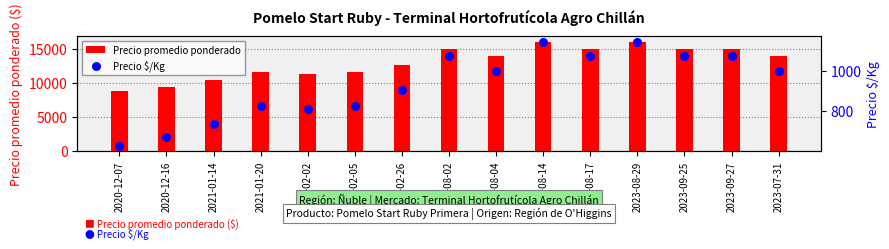

At how many categories does at least one series exceed 6108?

15